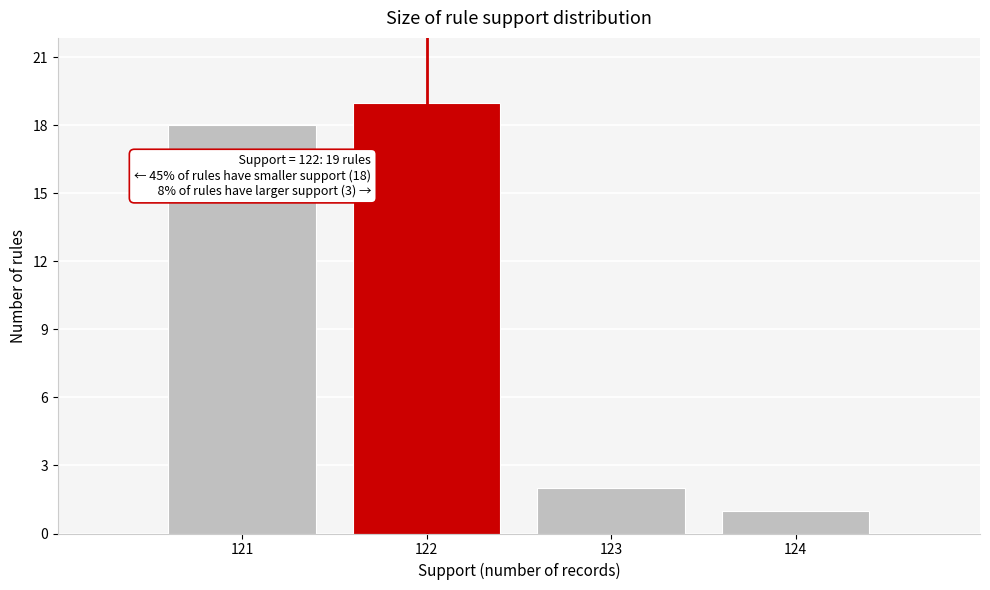

Reading left to right, transcribe all the data shown in this chart.

18	19	2	1